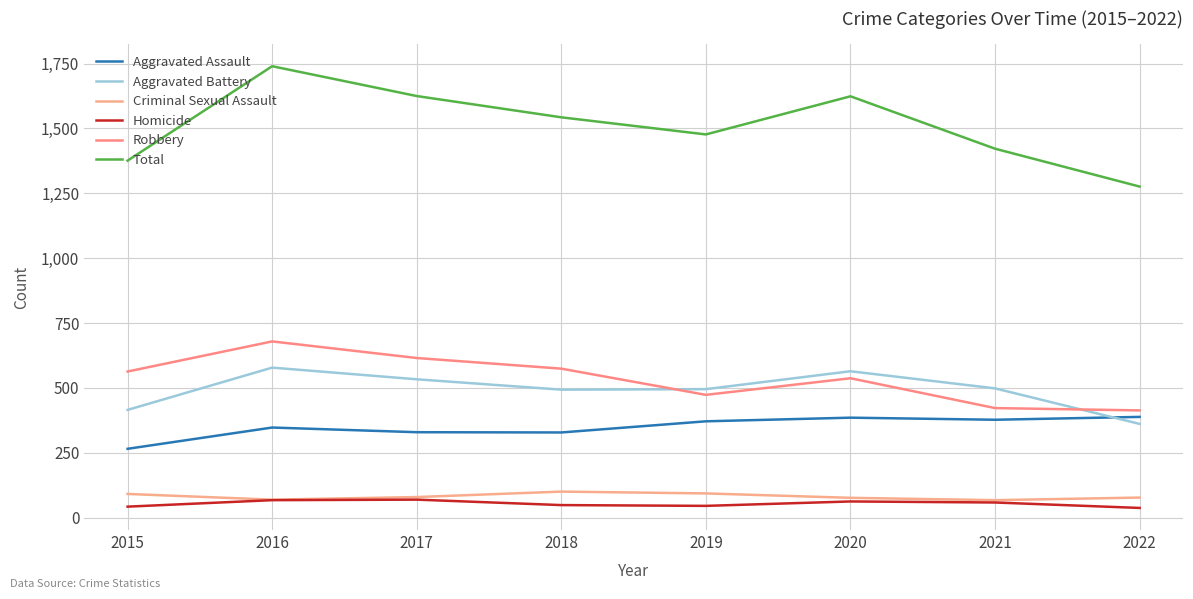

What is the greatest value displayed?

1740